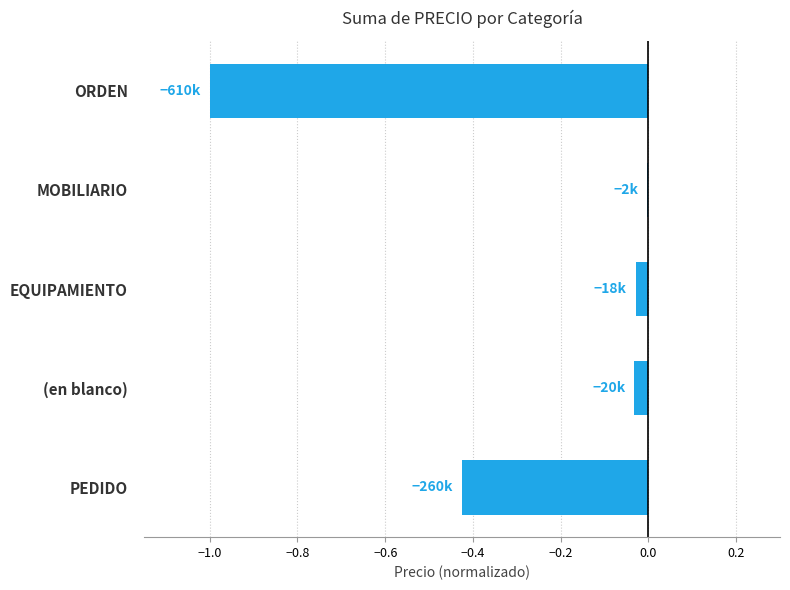

What is the average value?

-0.3